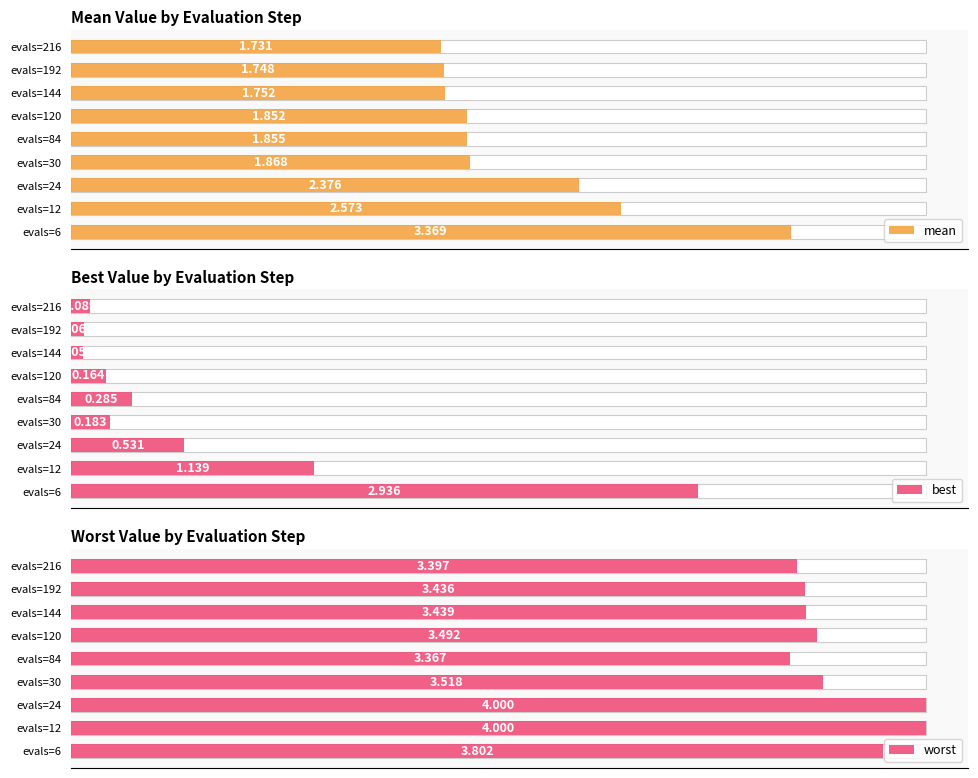

What is the value of the mean bar at the 4th from the left?

1.9